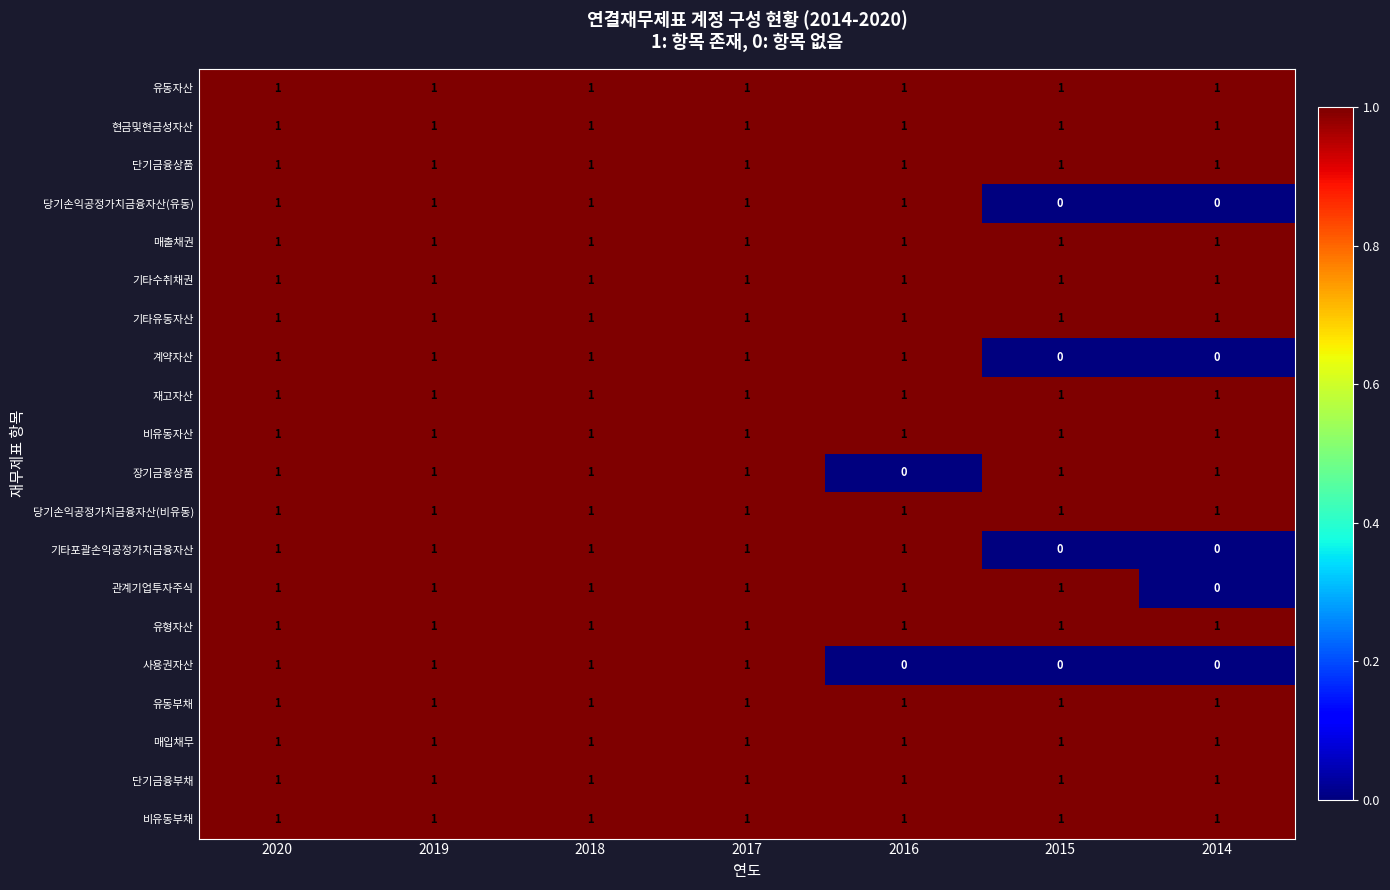

How many categories are shown in the chart?

7